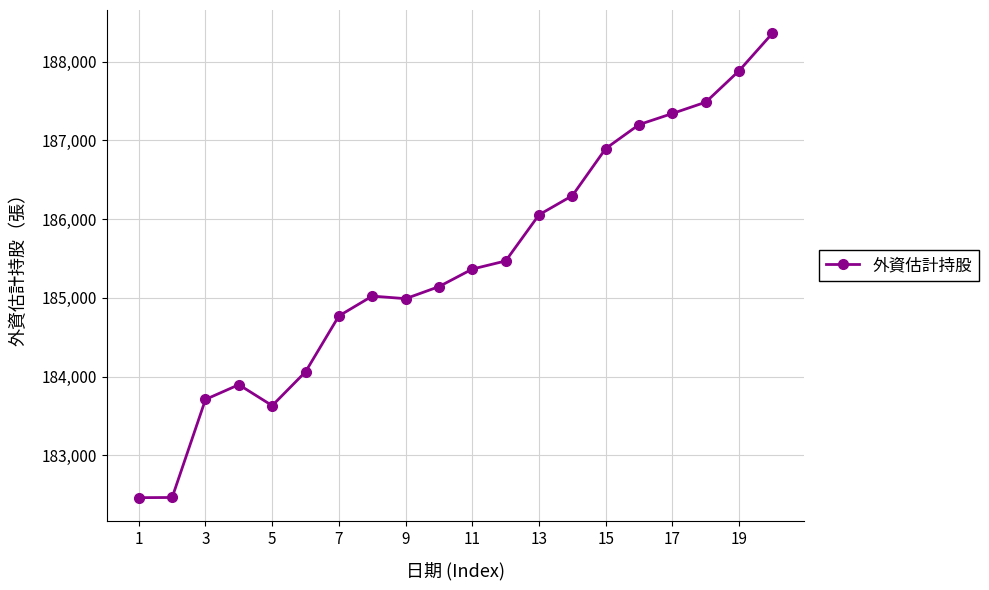

True or false: the data has more than 0 interior local peaks.

True